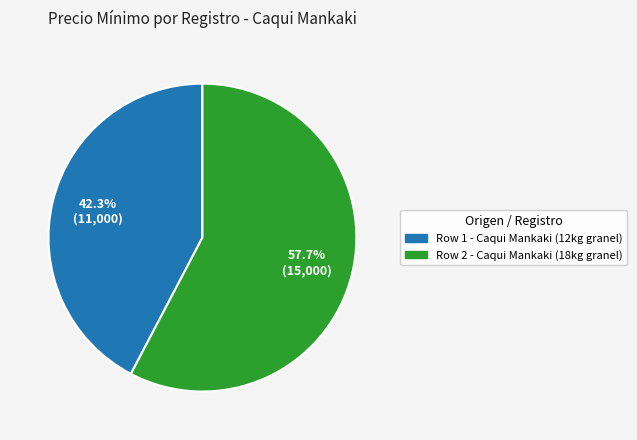

What is the ratio of the value at Row 2 - Caqui Mankaki (18kg granel) to the value at Row 1 - Caqui Mankaki (12kg granel)?

1.4